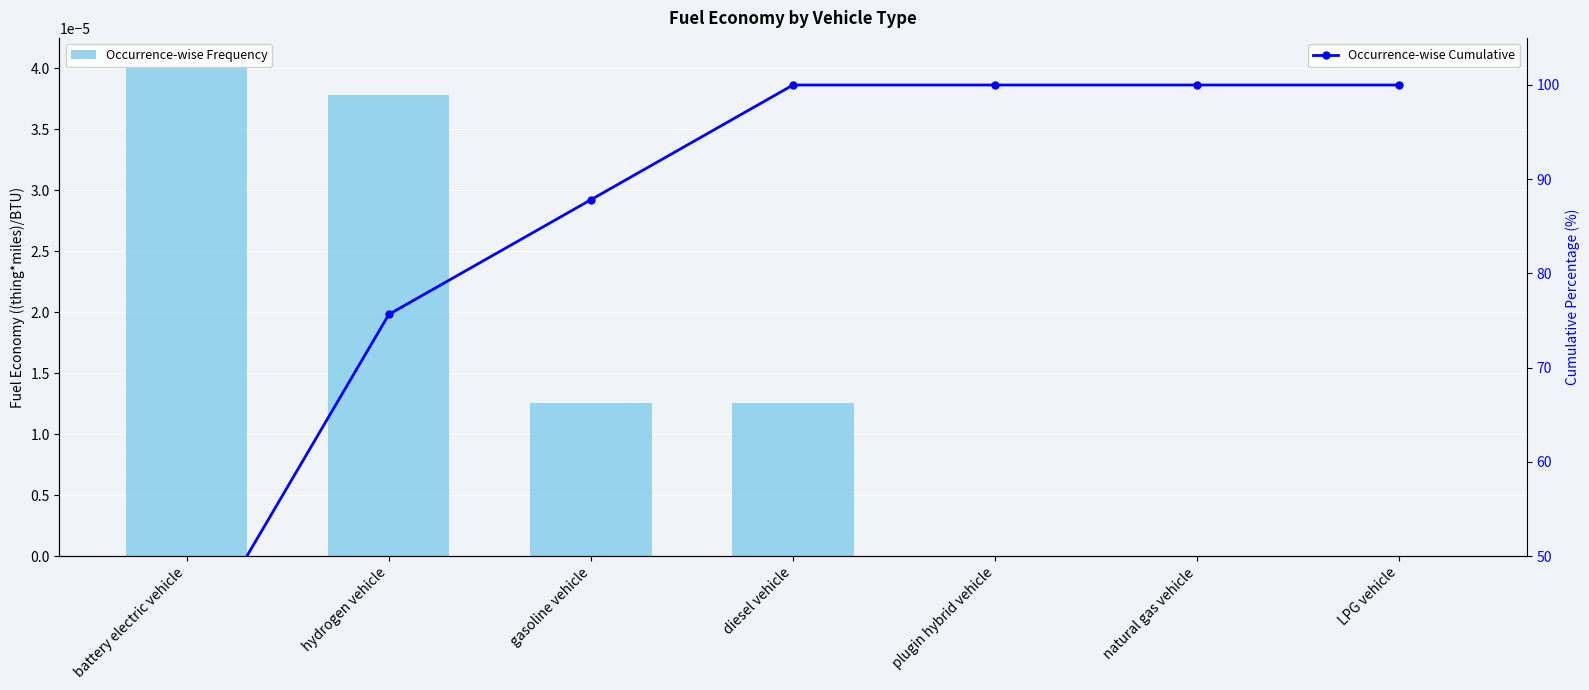

List the series in order of their peak value, lowest first.

Fuel Economy Value, Cumulative %